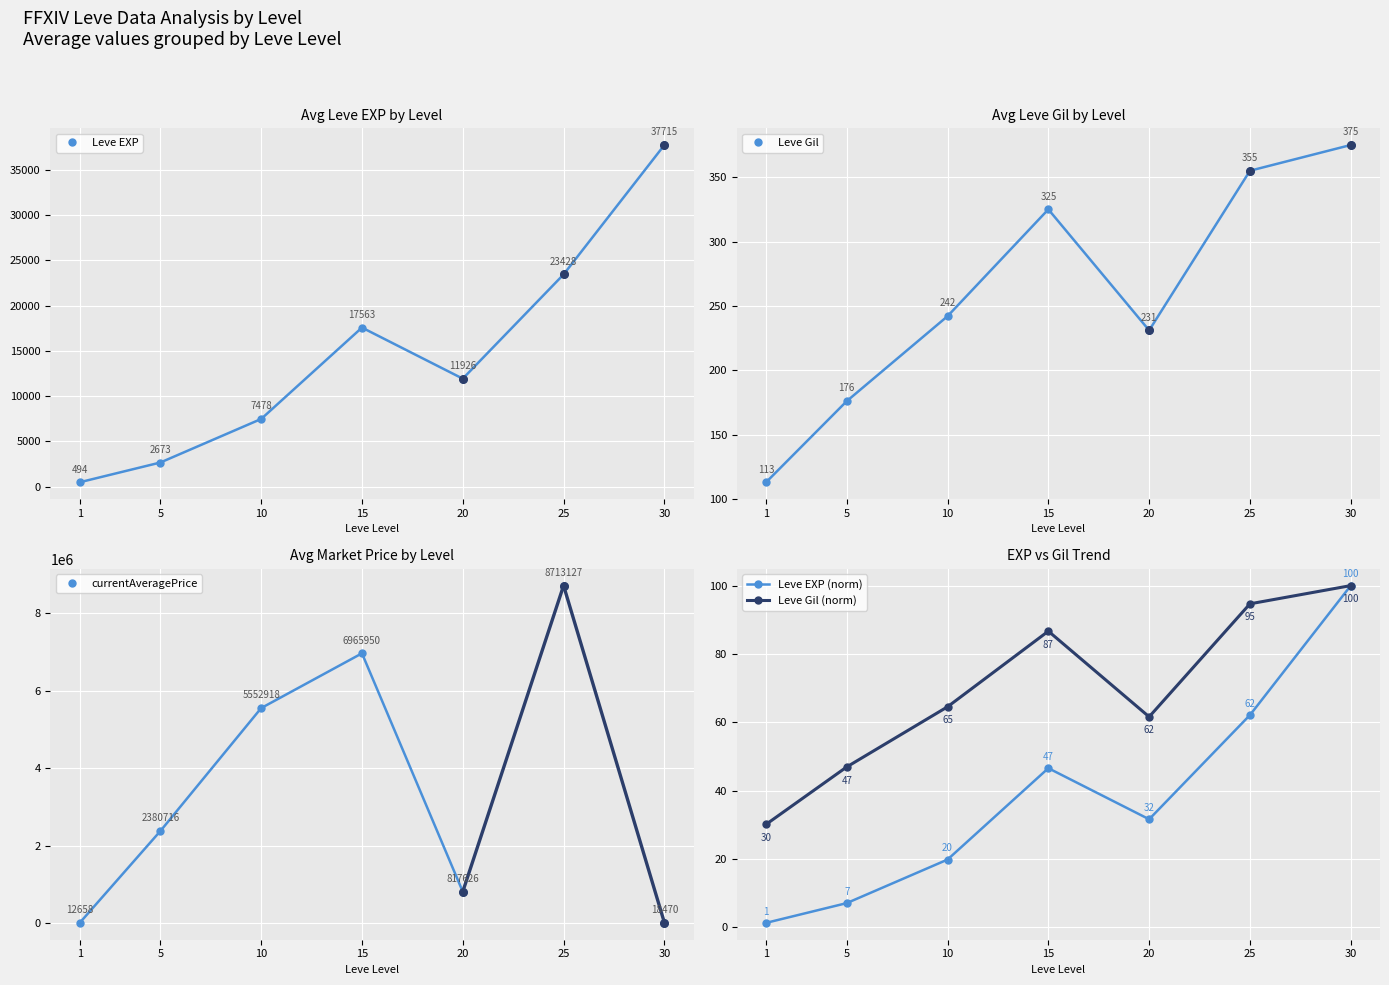

Where is Leve EXP nearest to the value 19104?

15